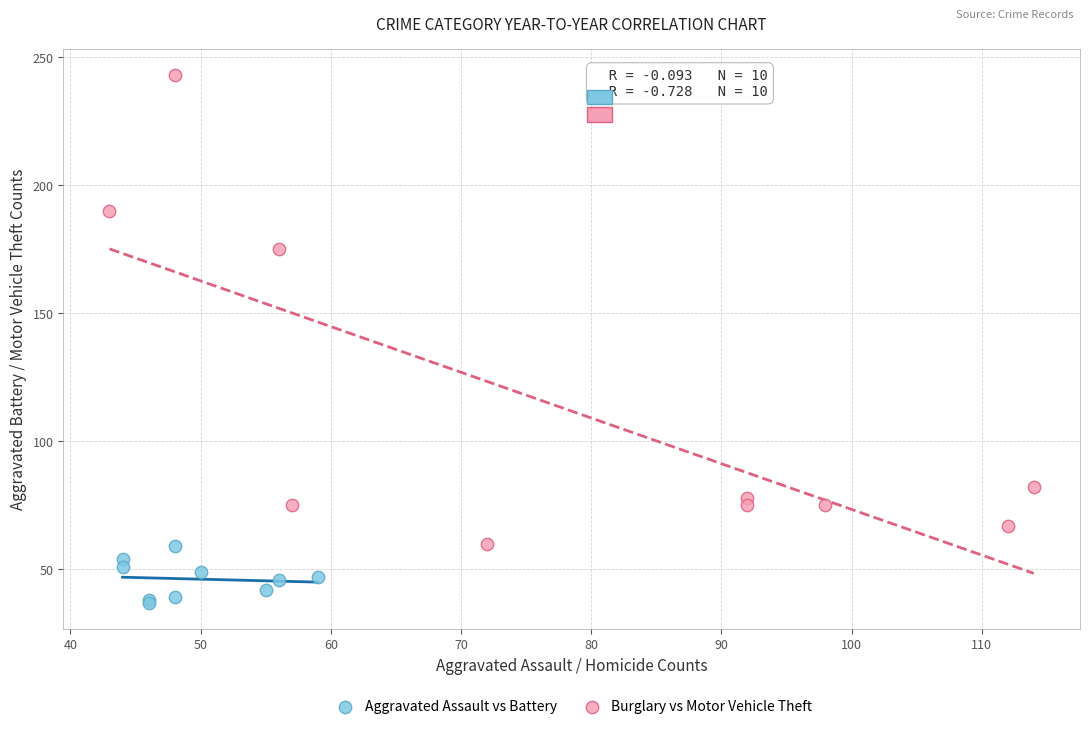

Which series reaches the minimum Y coordinate?

Aggravated Assault vs Battery